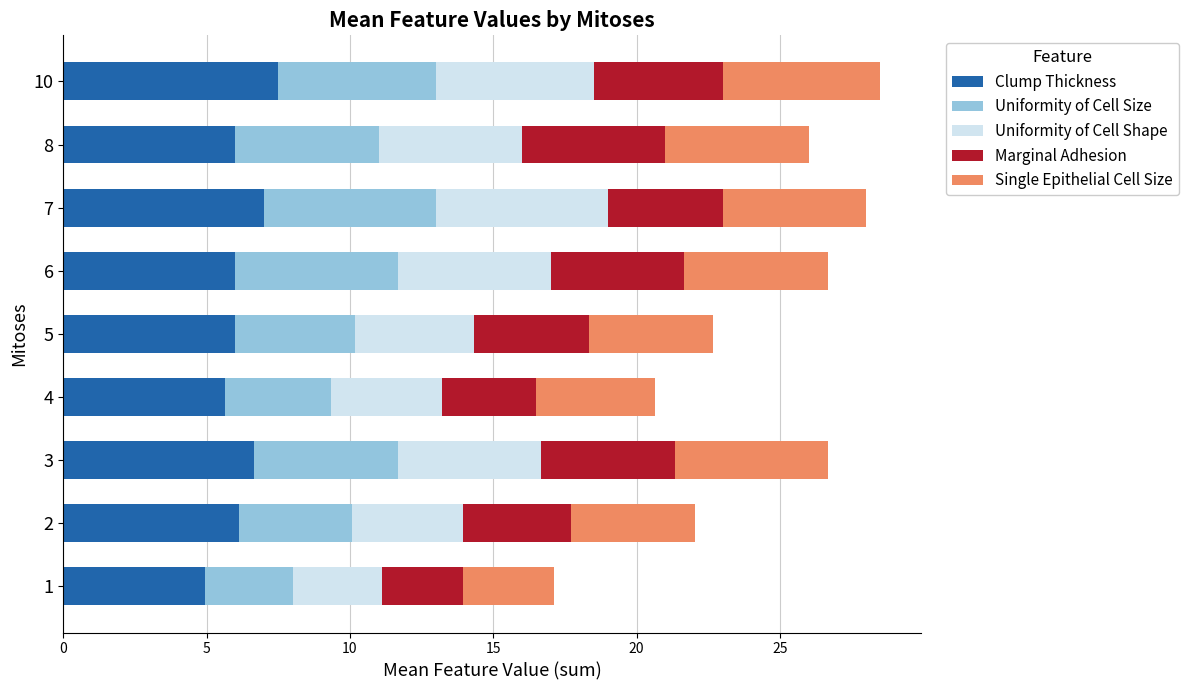

What is the difference between the Clump Thickness values at 1 and 3?

1.7